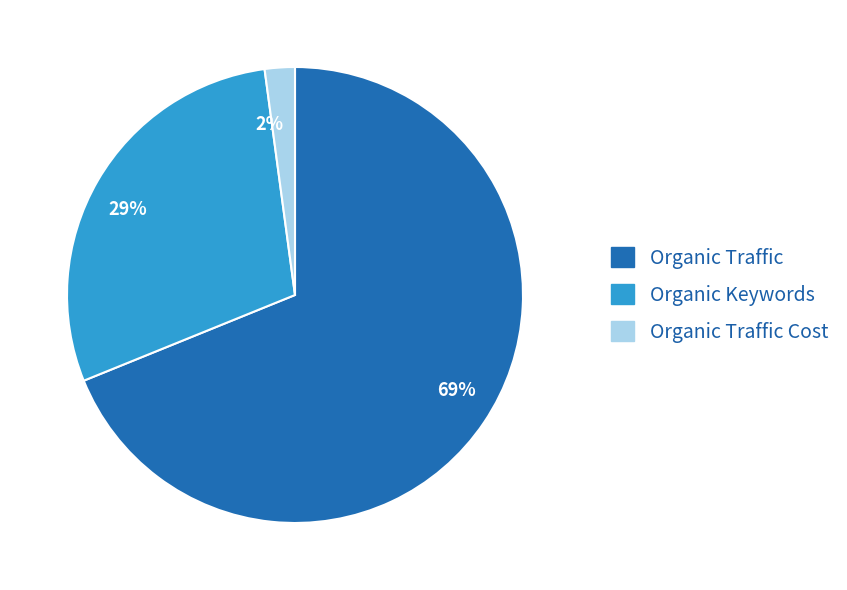

To the nearest percent, what is the difference between the largest and smallest slice percentages?

67%